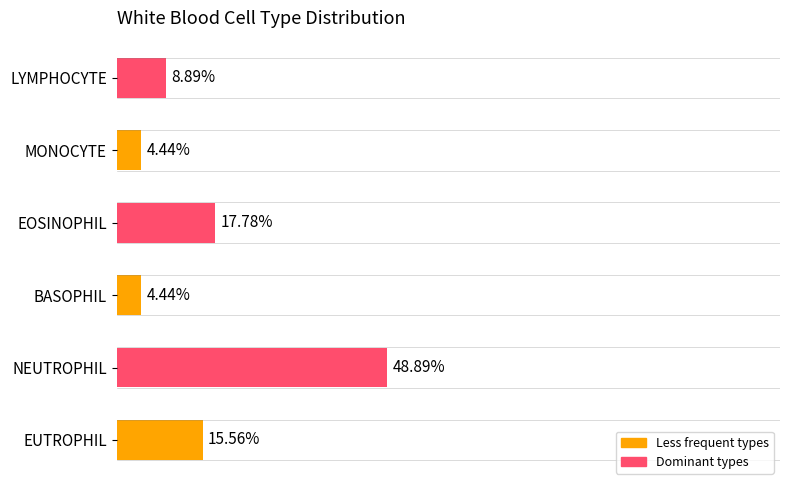

At which category does the chart reach its peak across all series?

NEUTROPHIL